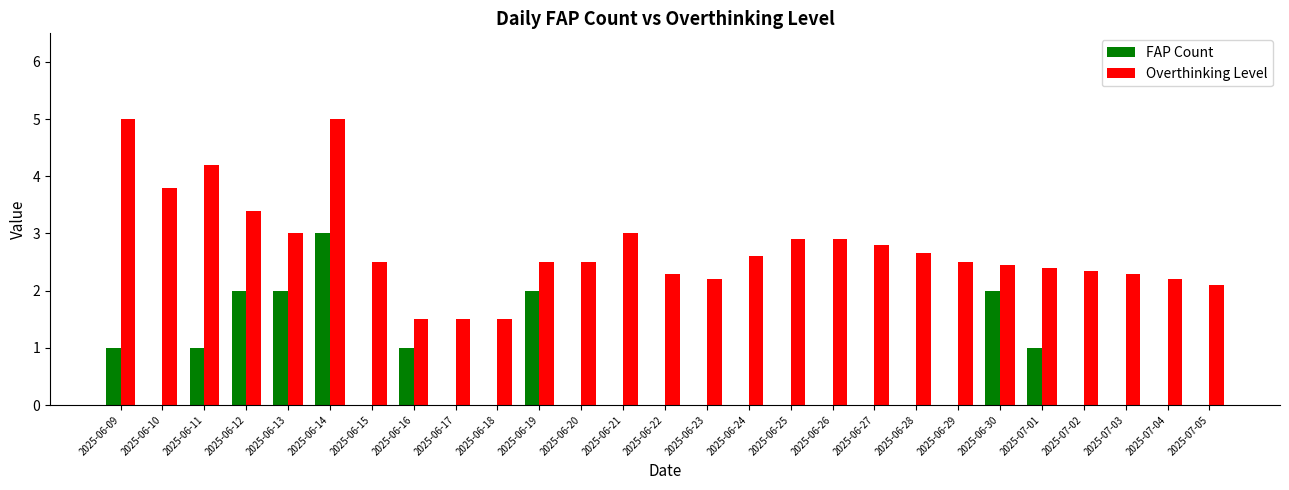

What is the maximum value for FAP Count?

3.0